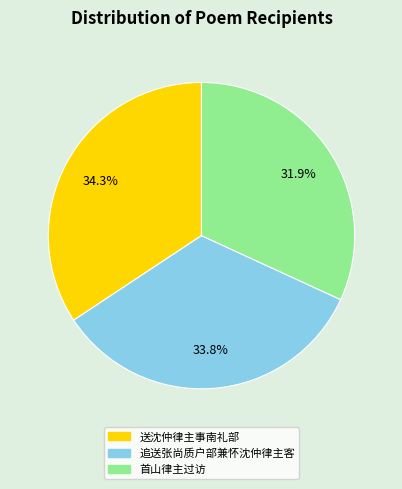

To the nearest percent, what portion does 首山律主过访 represent?

32%